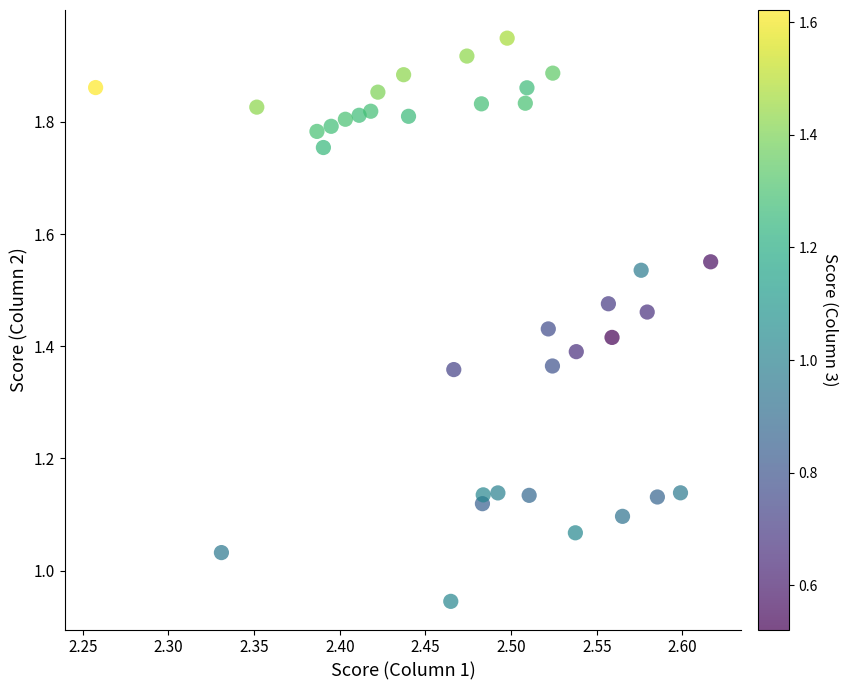

What is the range of X values (max minus min)?

0.4